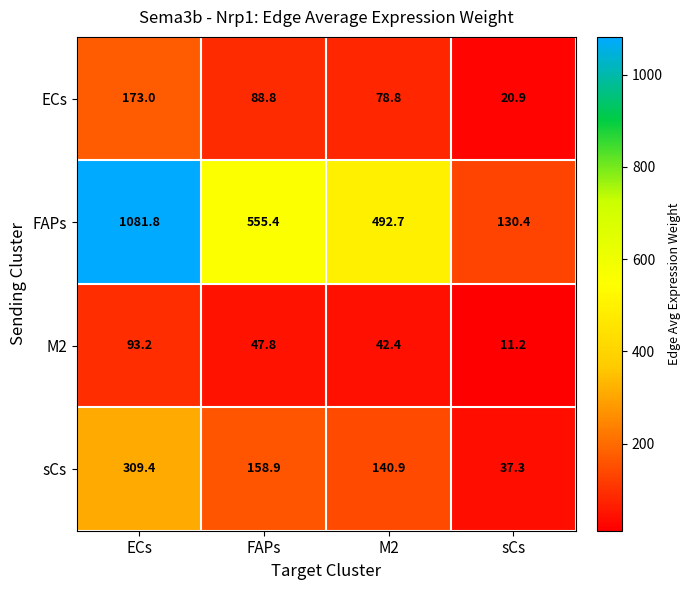

What is the total value across all series at ECs?

1657.4